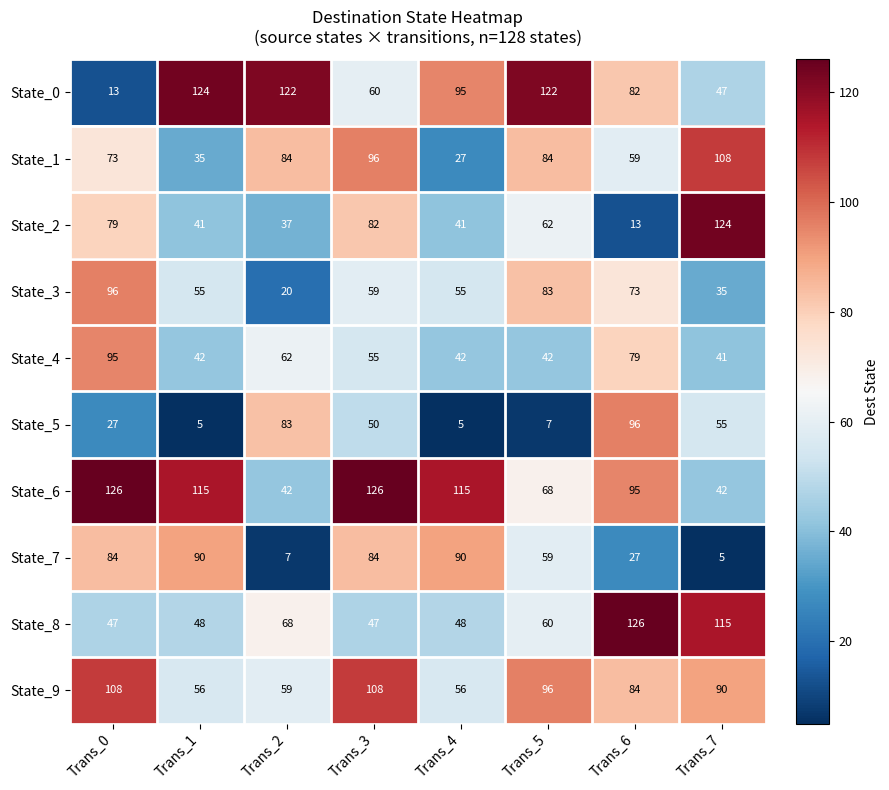

Between Trans_3 and Trans_4, which series saw the biggest shift?

State_1